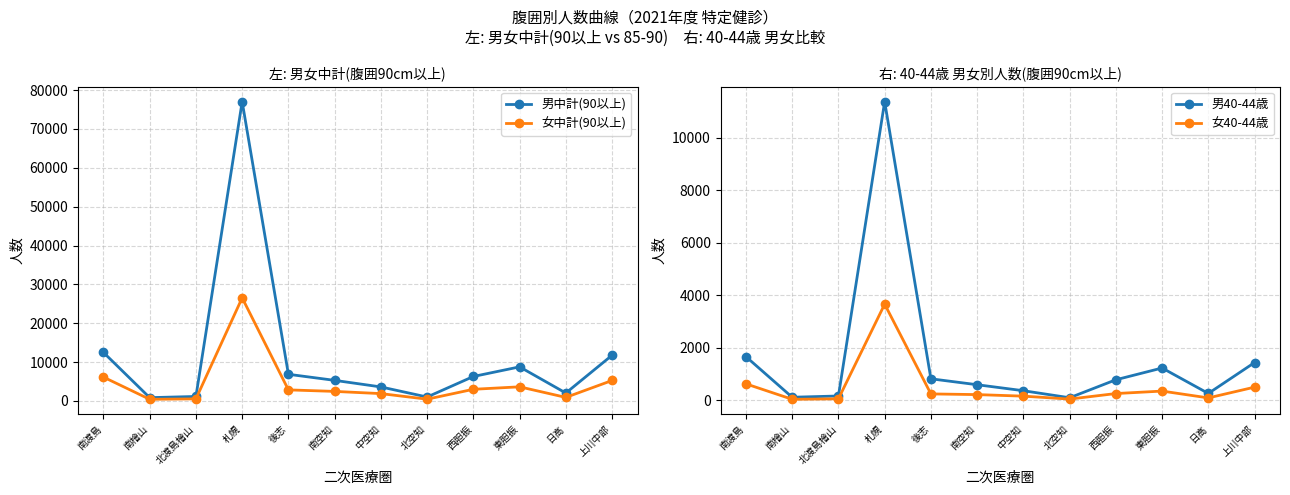

At which category is the sum across all series the highest?

札幌